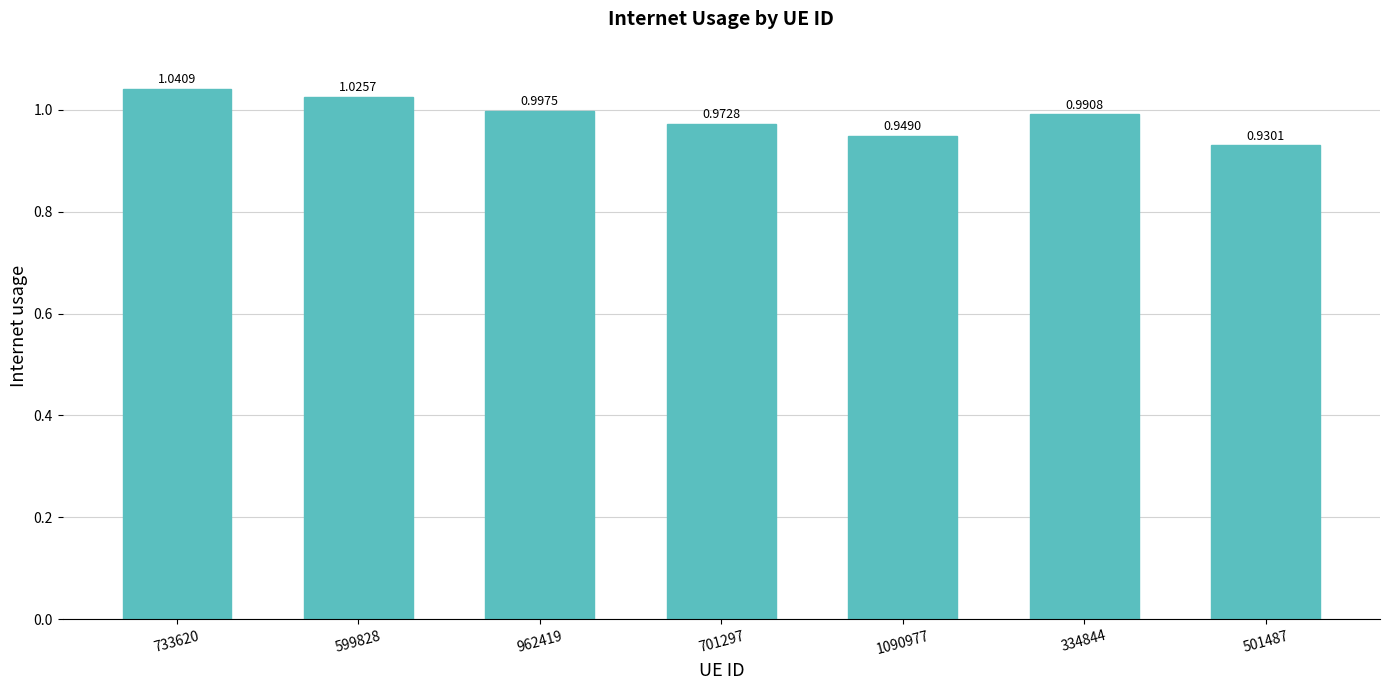

What is the sum of the values at 733620 and 1090977?

2.0